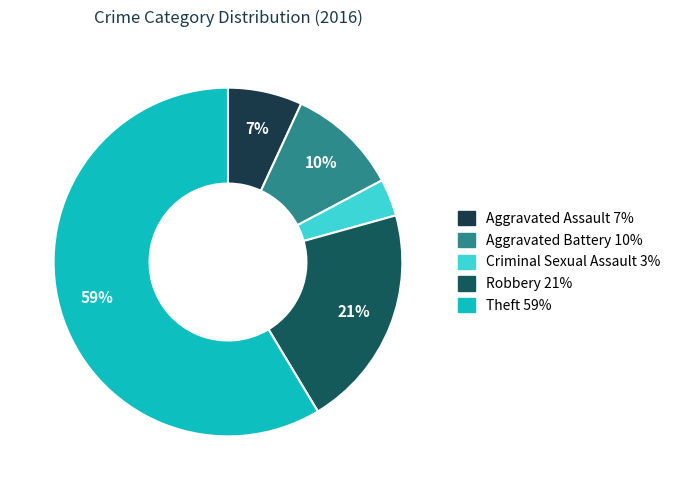

To the nearest percent, what percentage of the pie is Criminal Sexual Assault?

3%